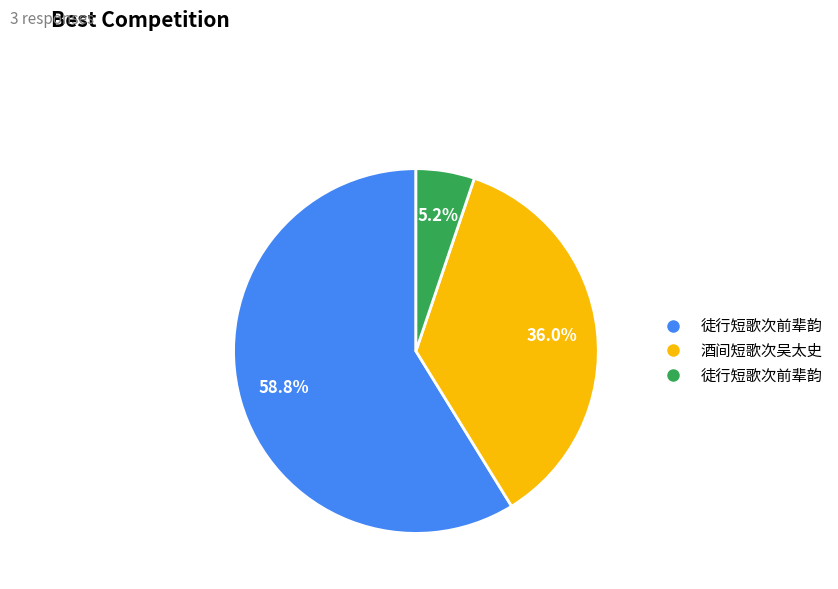

Is there any slice that represents more than half of the pie?

Yes